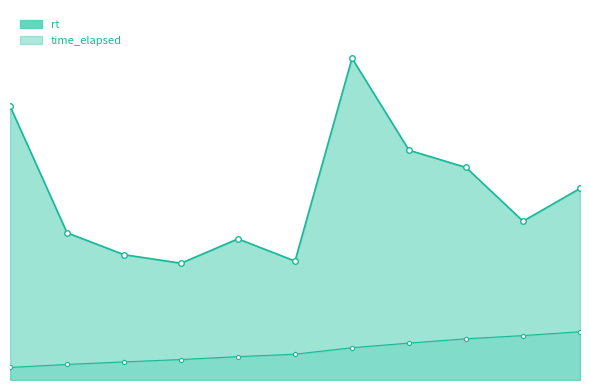

Reading right to left, extract all data points from this chart.

rt: 12=1258.0	11=1043.0	10=1396.0	9=1509.0	8=2113.0	7=781.0	6=927.0	5=767.0	4=823.0	3=967.0	2=1799.0
time_elapsed: 12=316.9	11=291.6	10=270.6	9=242.5	8=212.0	7=169.4	6=153.4	5=134.5	4=118.9	3=102.1	2=82.5